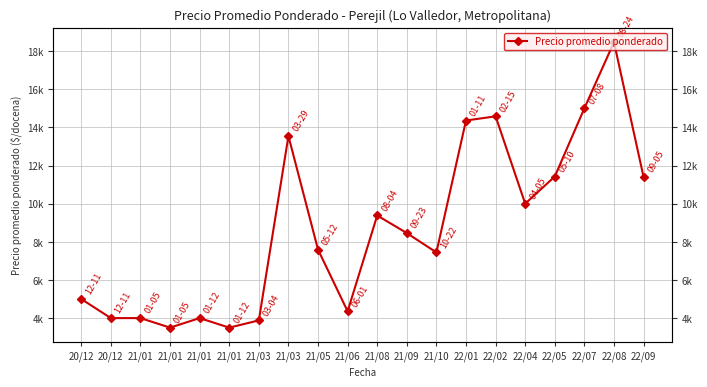

Which category has the lowest value across all series?

21/01